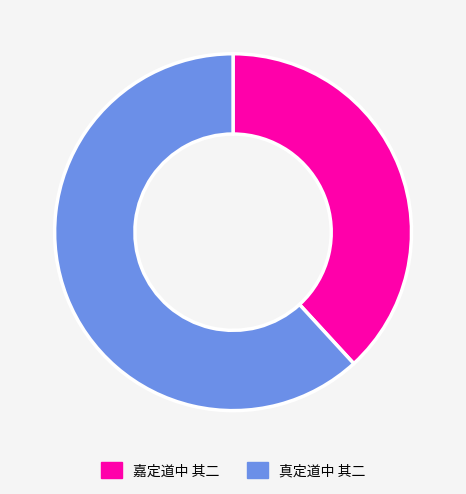

Do 嘉定道中 其二 and 真定道中 其二 together represent more than half of the pie?

Yes